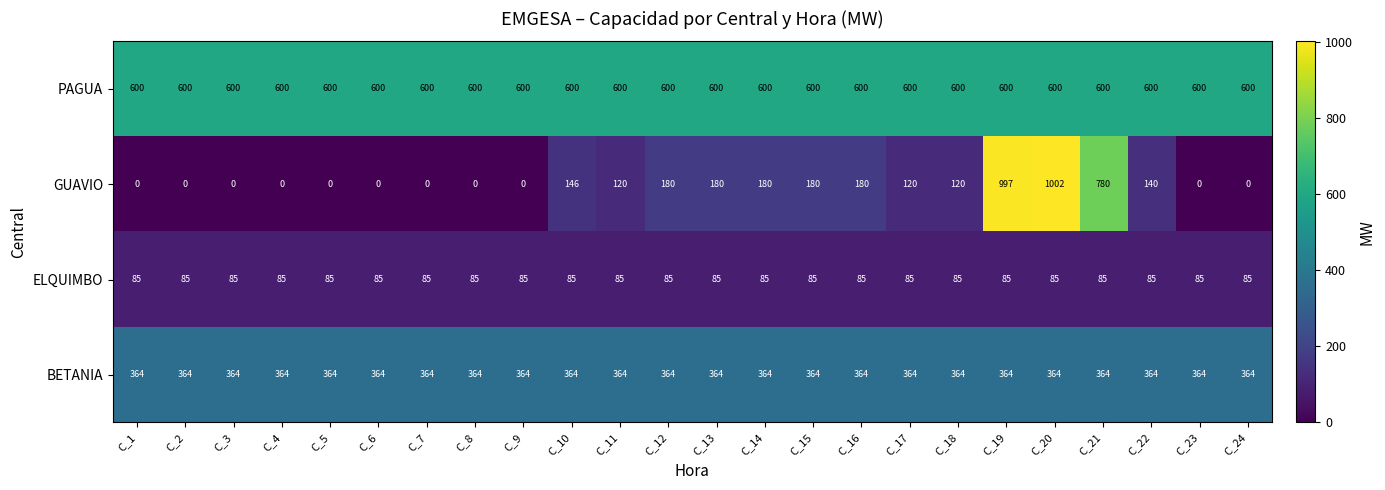

Read the ELQUIMBO value at C_15.

85